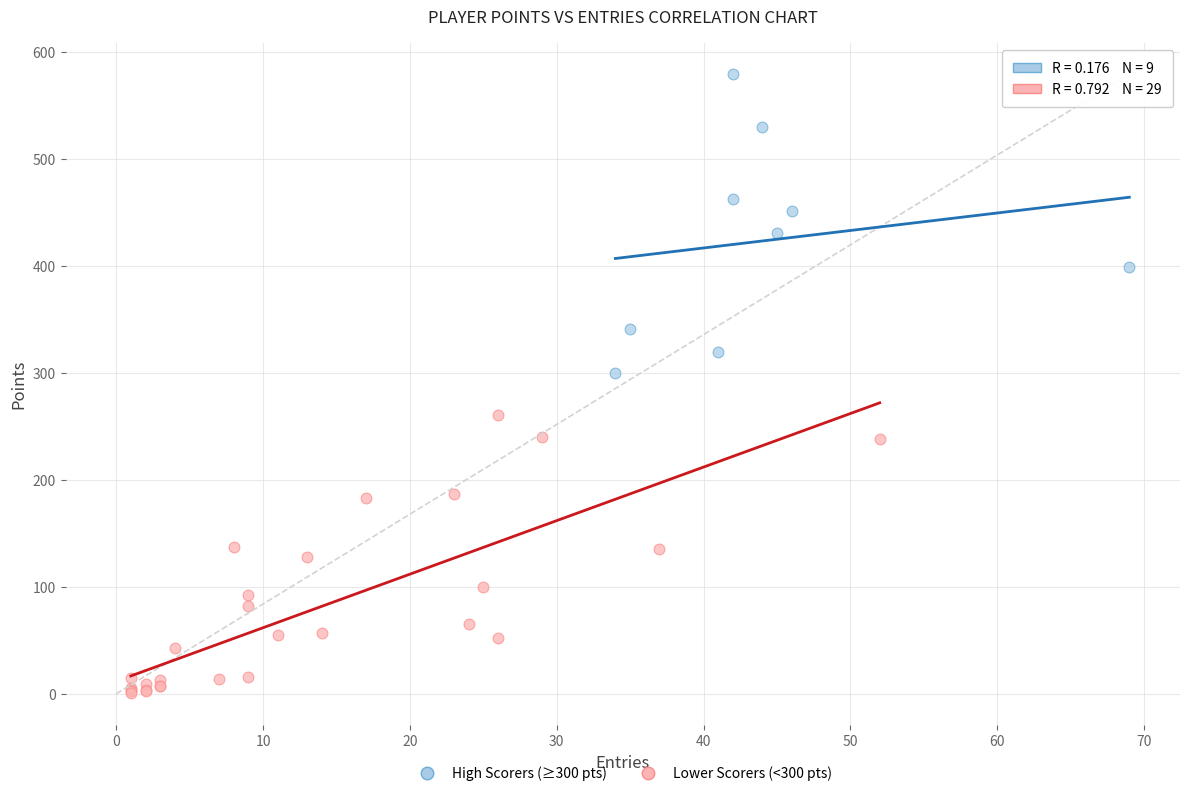

Which series contains the lowest Y value?

Lower Scorers (<300 pts)